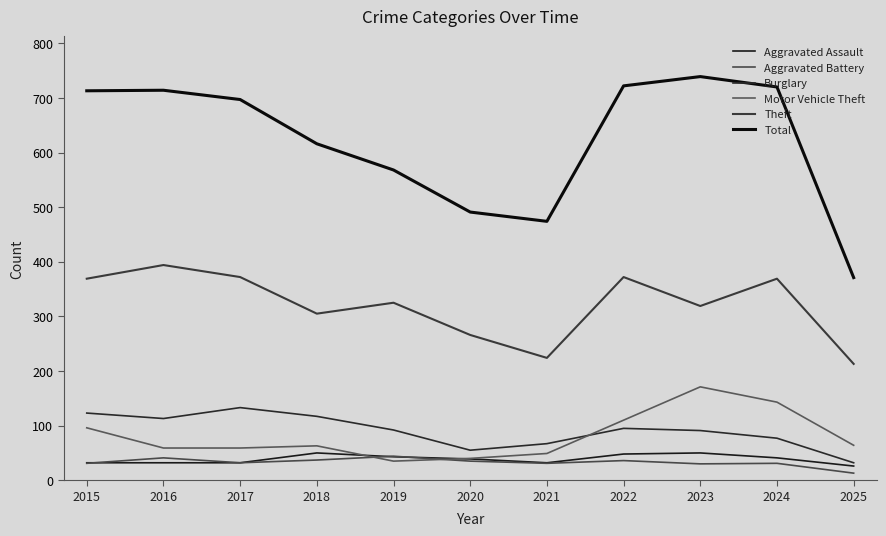

Is it true that Aggravated Assault equals 41 at 2024?

True